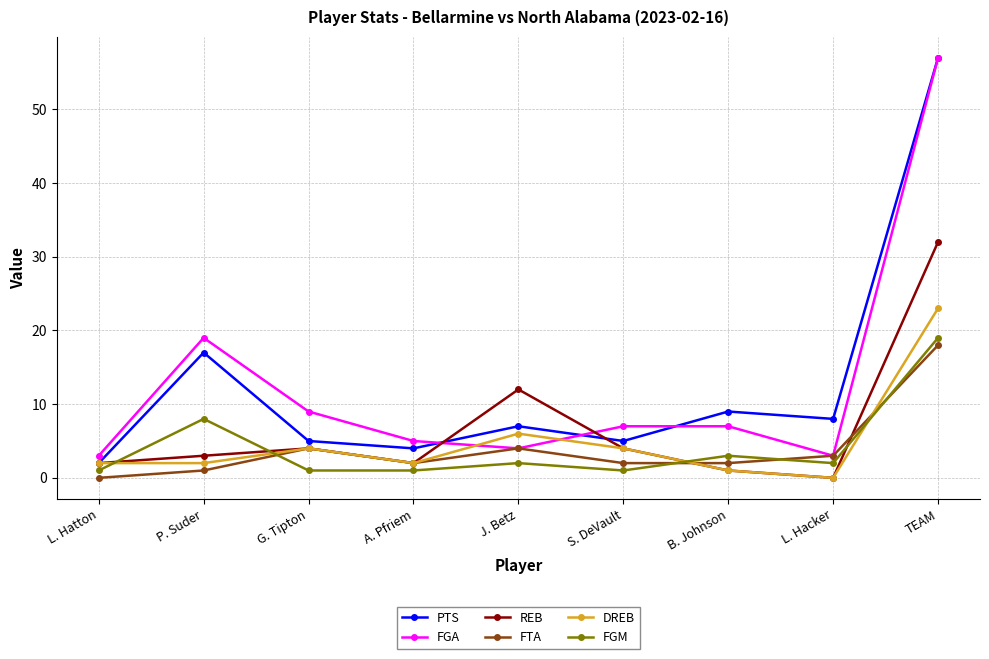

How many interior local valleys does the PTS series have?

3